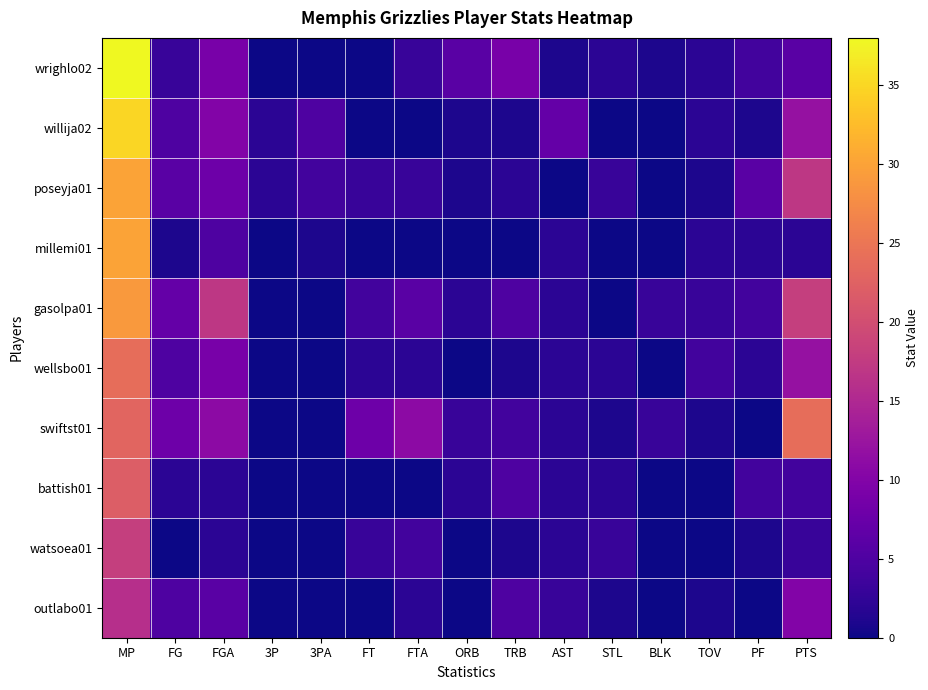

Which has a higher value, PF or FTA?

PF